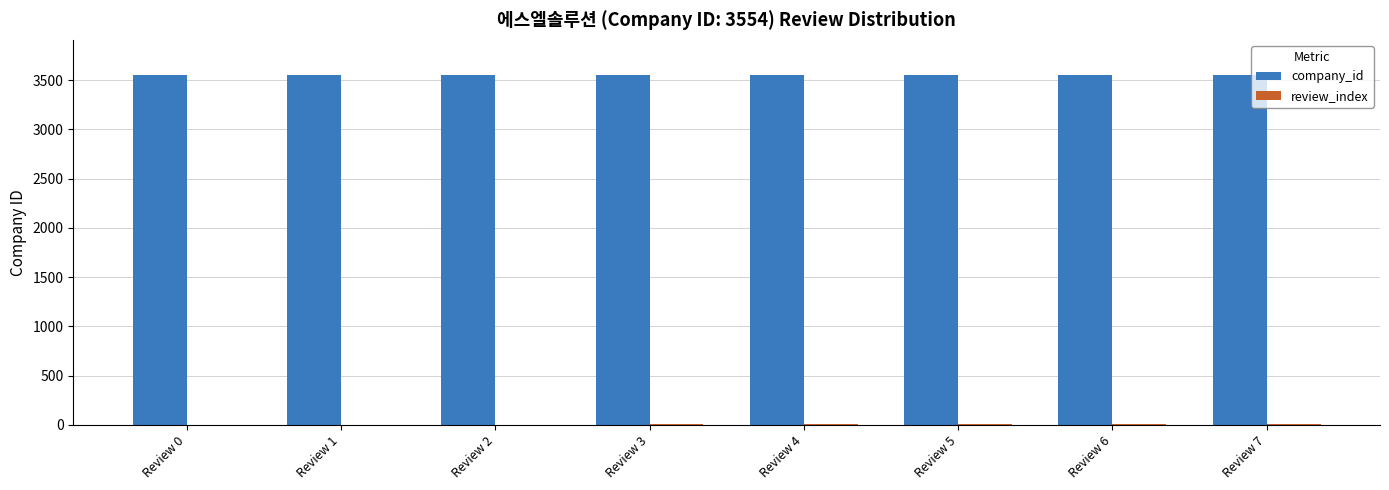

Which series has the largest total across all categories?

company_id